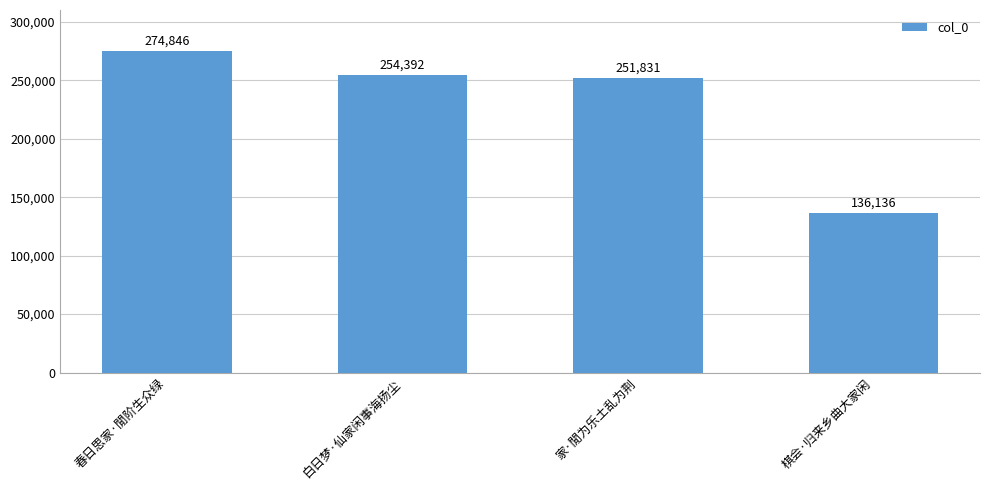

How many categories are shown in the chart?

4